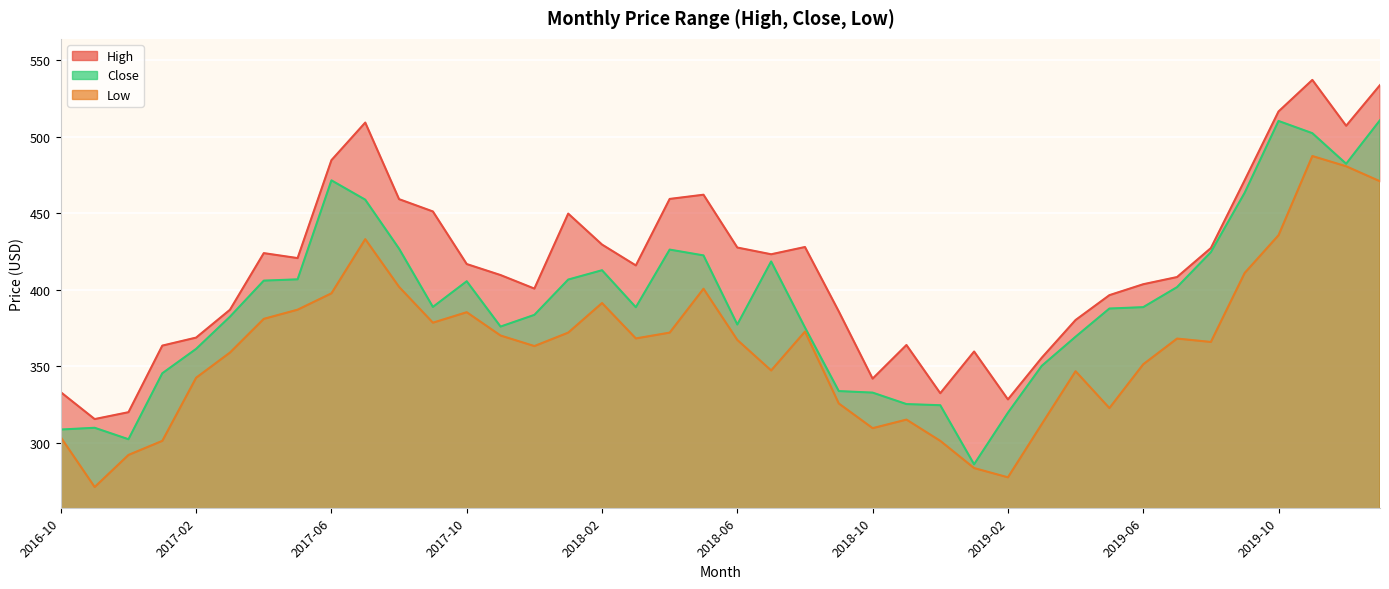

True or false: Low and Close cross at least once.

False